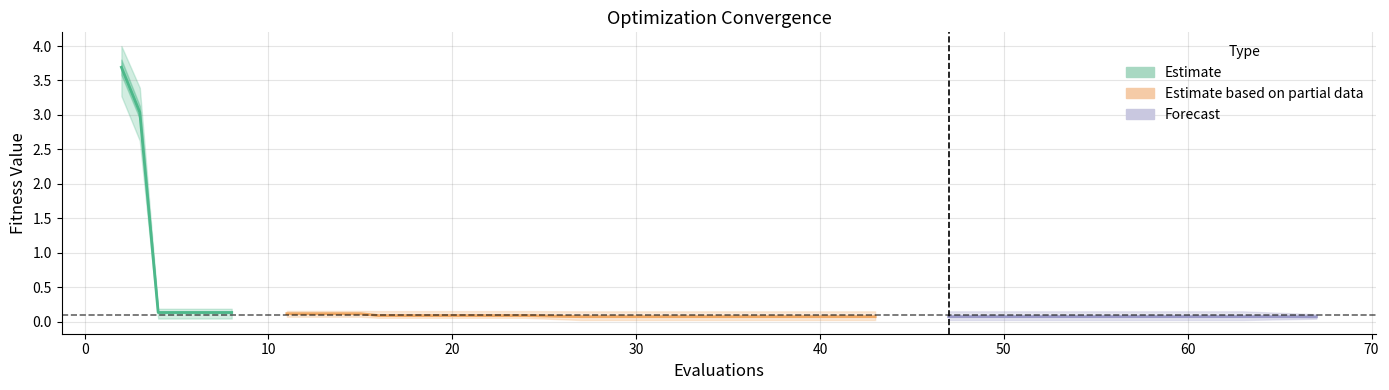

Is it true that mean equals 0.1 at 15?

True